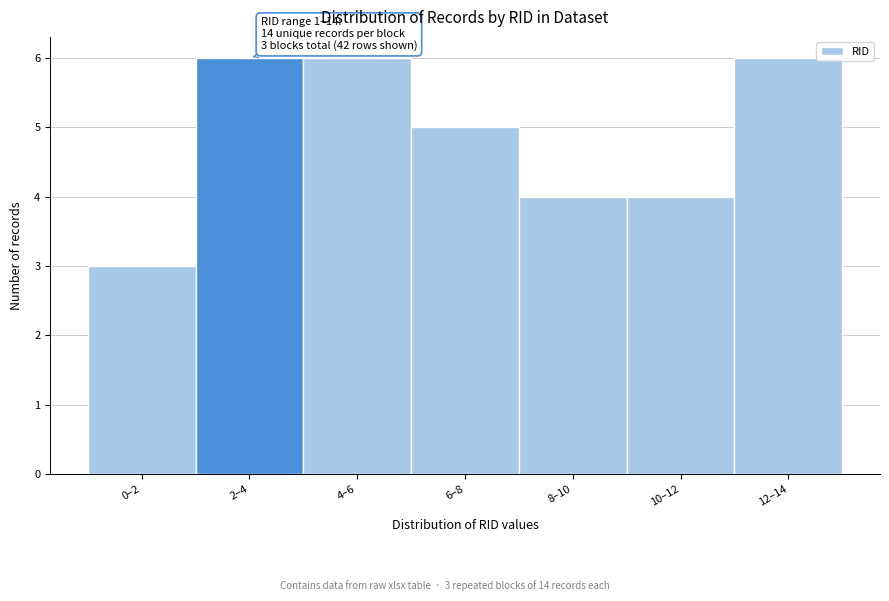

Reading left to right, transcribe all the data shown in this chart.

0–2=3	2–4=6	4–6=6	6–8=5	8–10=4	10–12=4	12–14=6